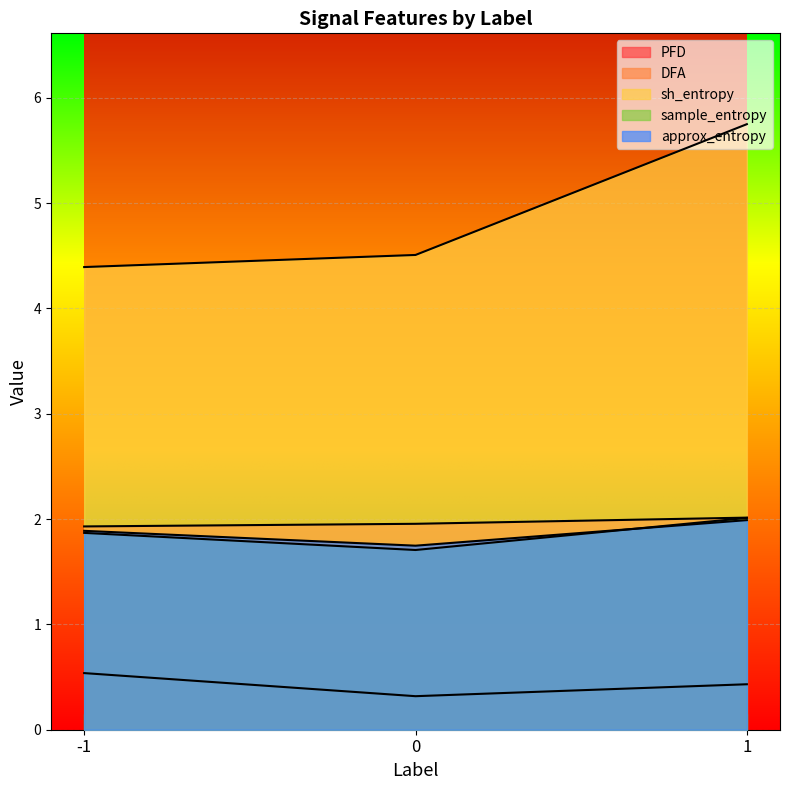

At which category is the sum across all series the highest?

1